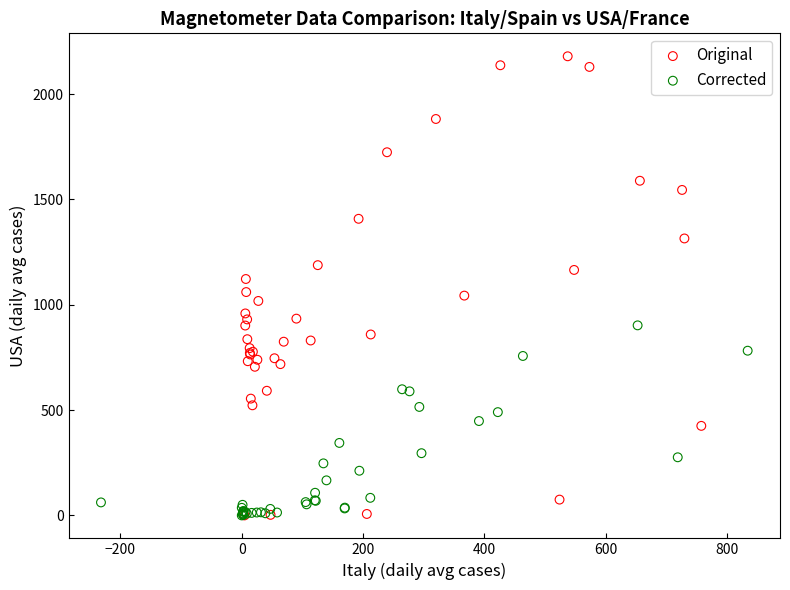

Which series has the largest Y range (max minus min)?

Original